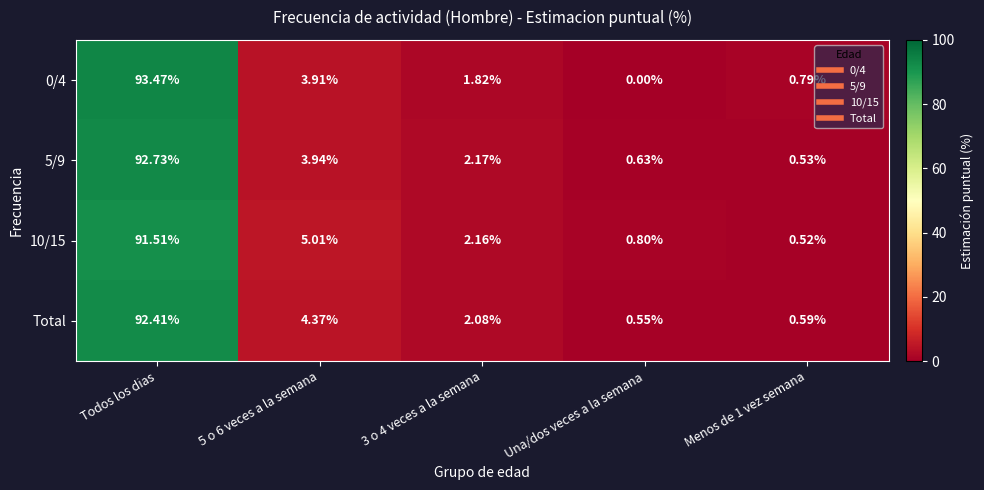

At which label does 0/4 first exceed 1?

Todos los dias